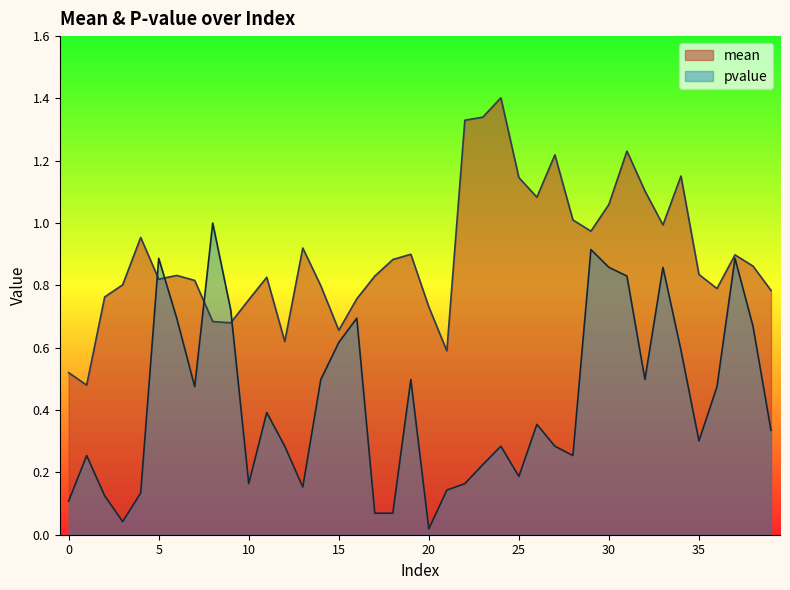

Does the chart display data point markers on the line(s)?

No